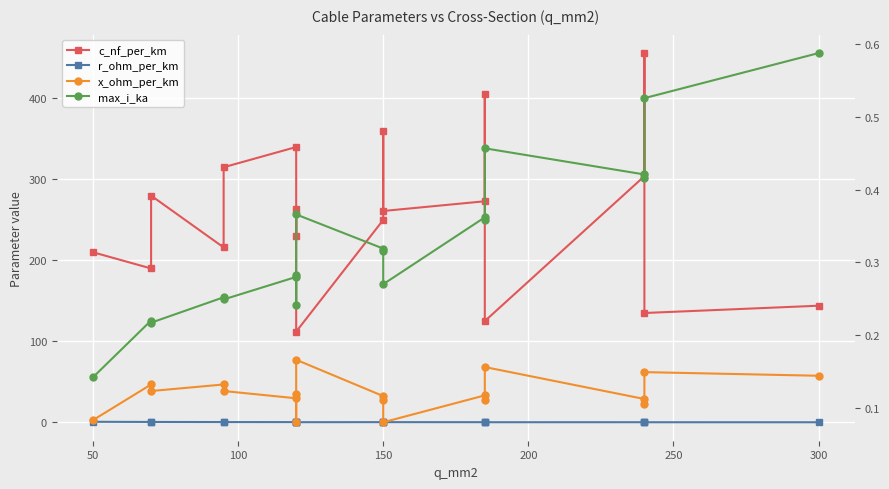

How many categories are shown in the chart?

19